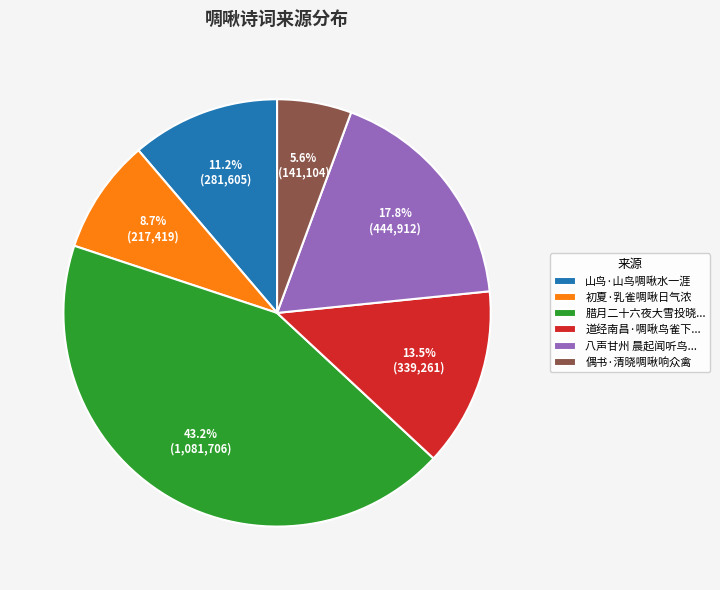

To the nearest percent, what percentage of the pie is 山鸟·山鸟啁啾水一涯?

11%